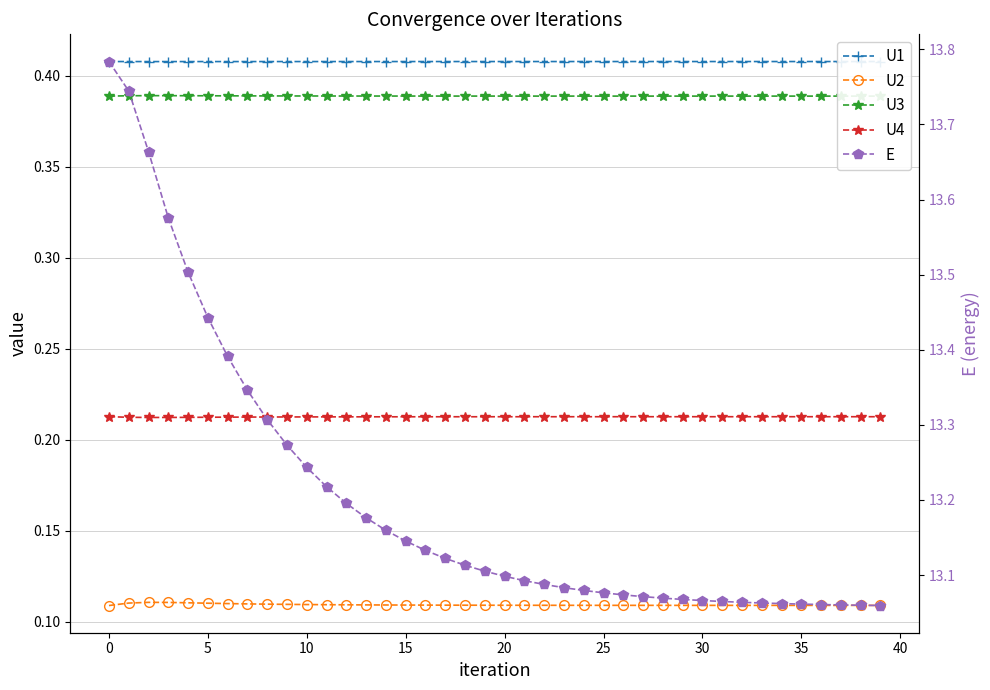

The value of U4 at 11 is 0.2. True or false?

True